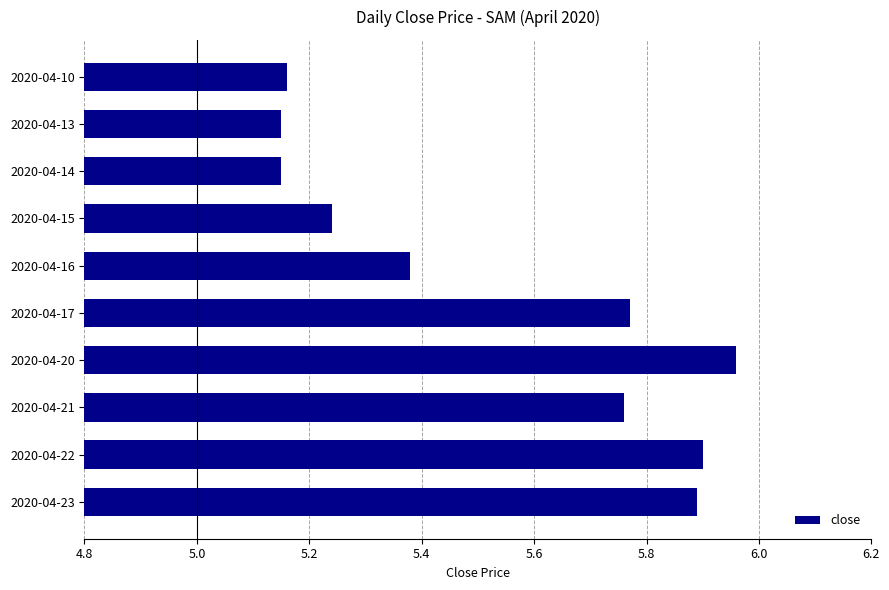

What is the difference between the maximum and minimum values?

0.8